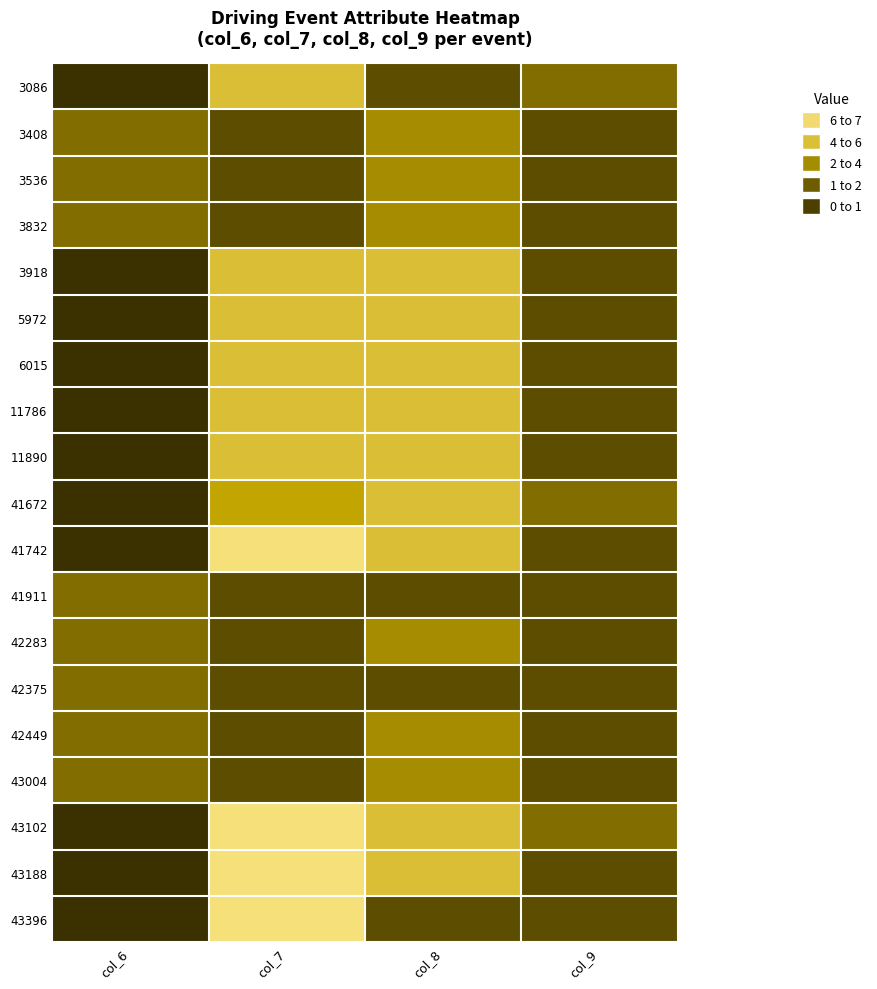

What is the total value across all series at col_9?

22